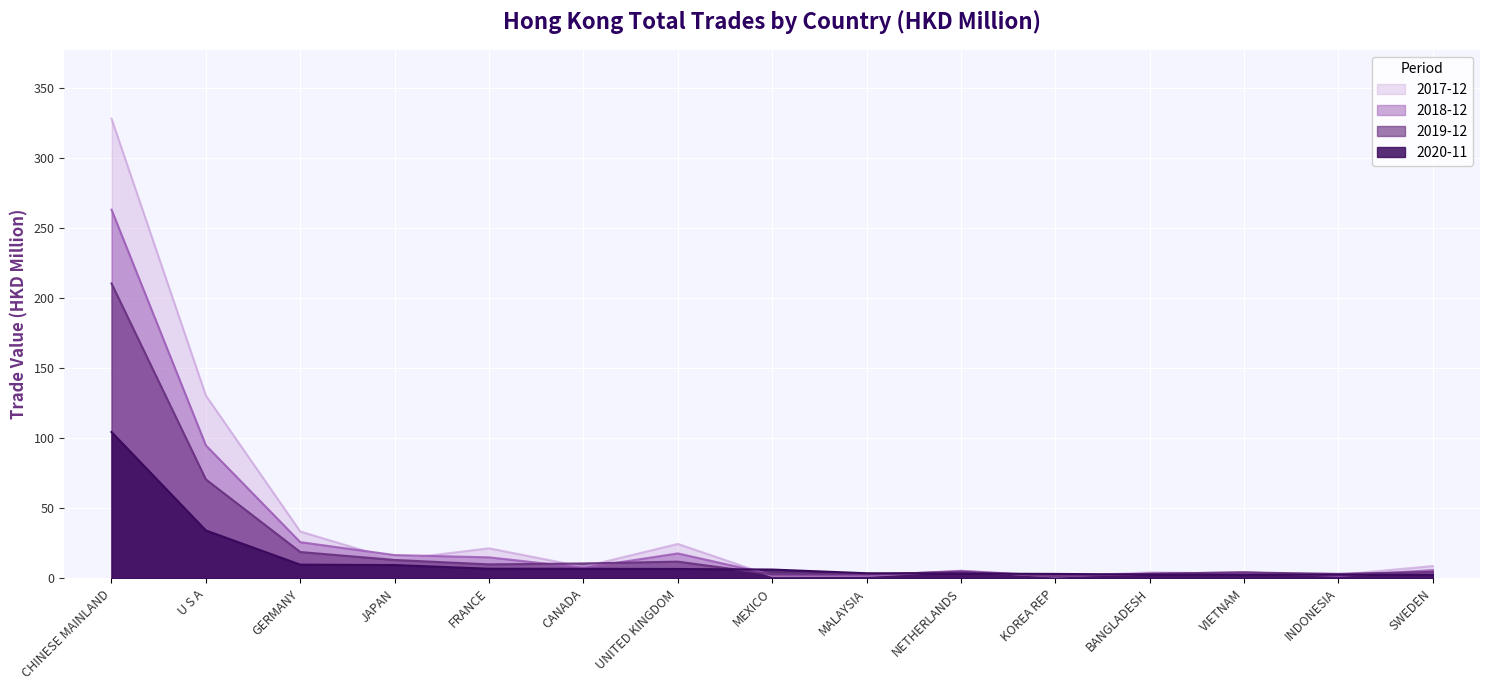

What is the spread (max minus min) of values at KOREA REP?

1.9